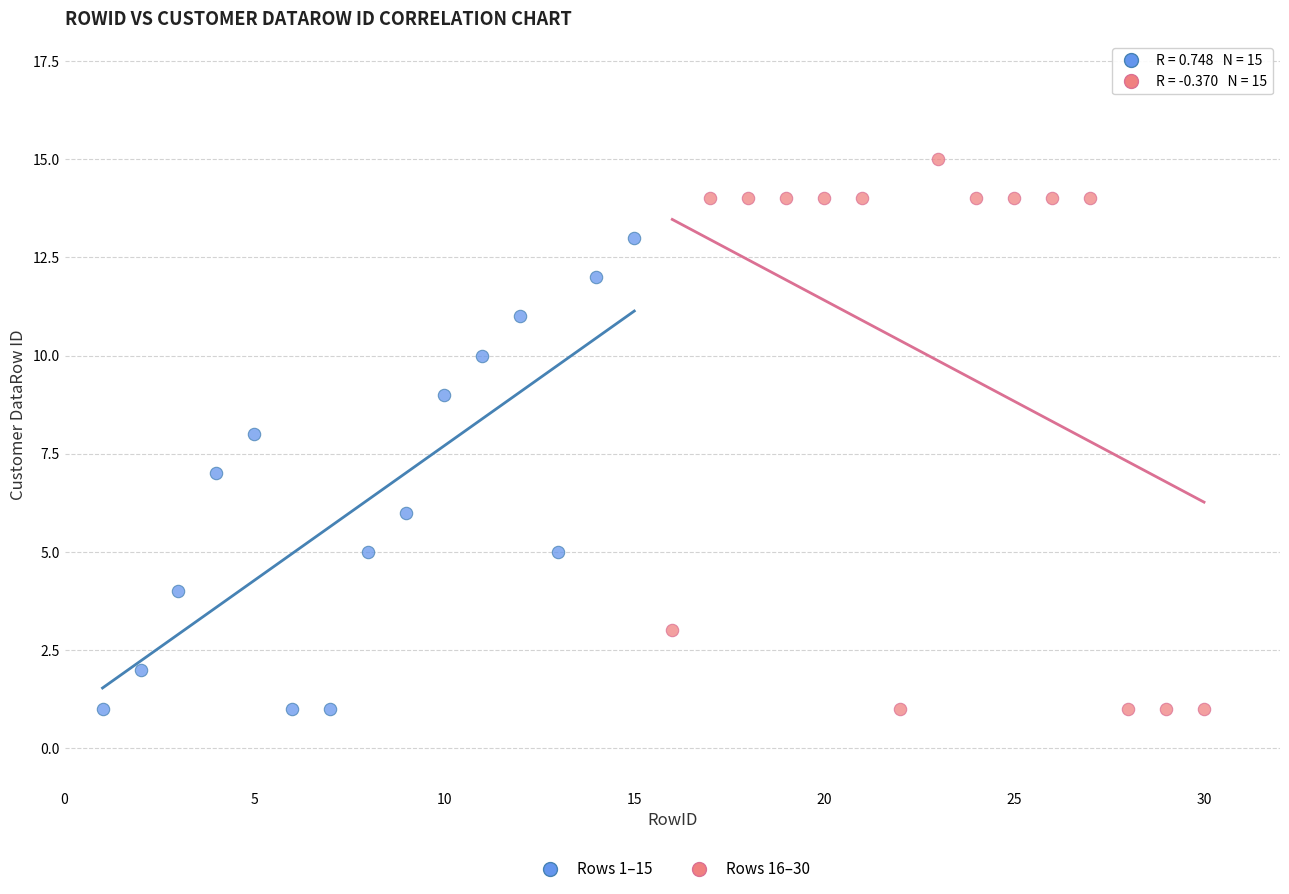

Which series contains the highest Y value?

Rows 16–30